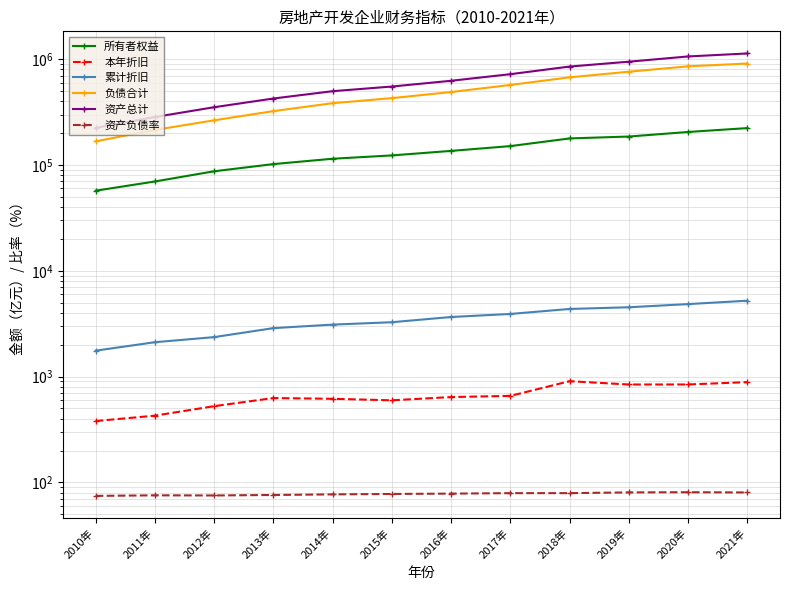

Read the 本年折旧 value at 2021年.

886.4